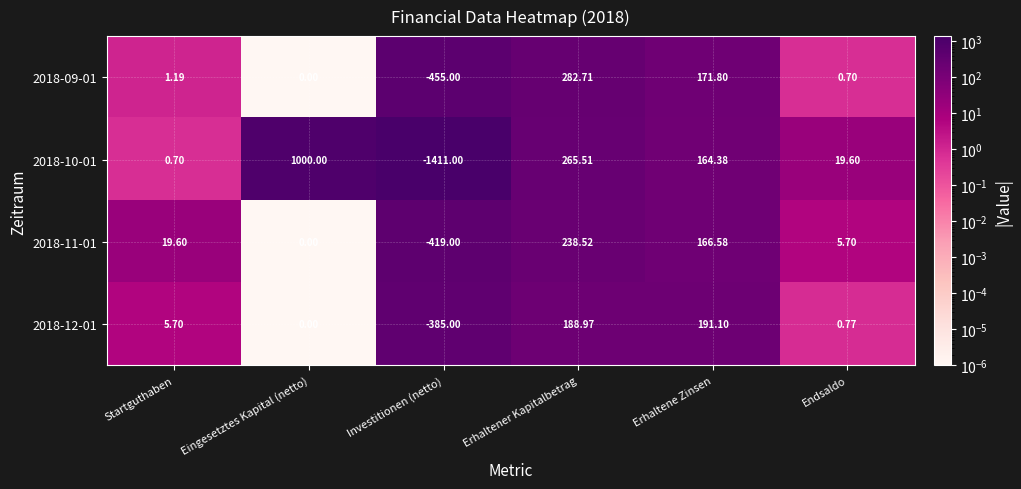

At which category is the sum across all series the highest?

Eingesetztes Kapital (netto)